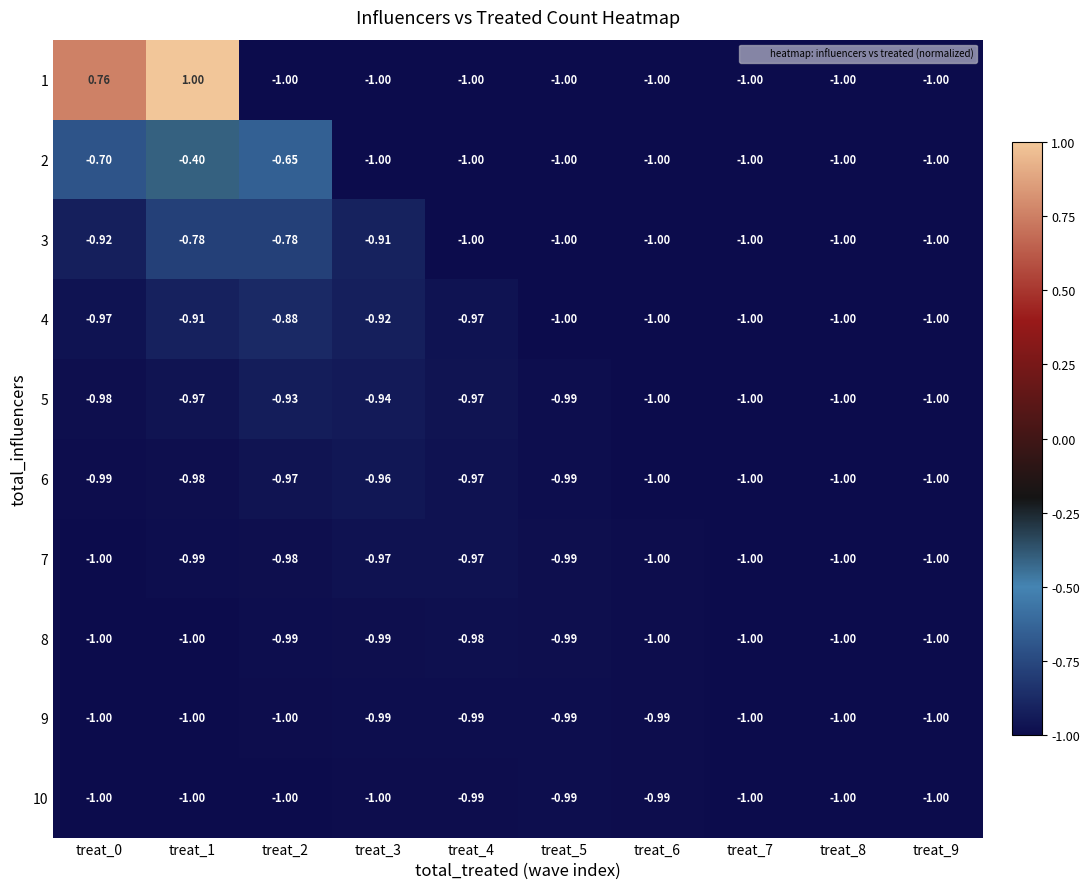

Count the number of data series in this chart.

10